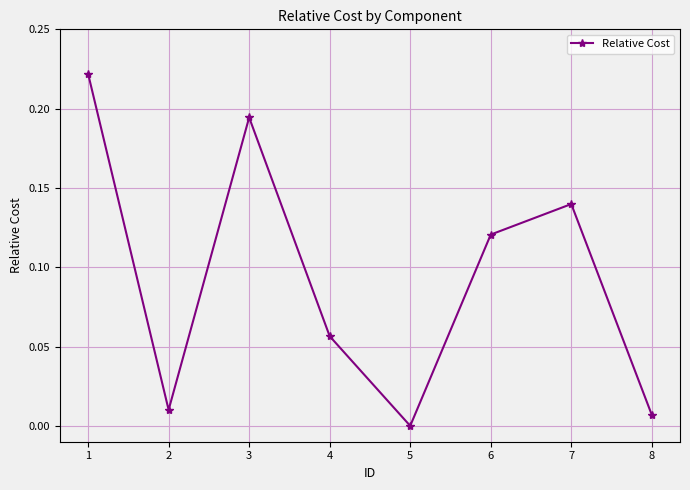

How many points are lower than both their immediate neighbors (excluding endpoints)?

2